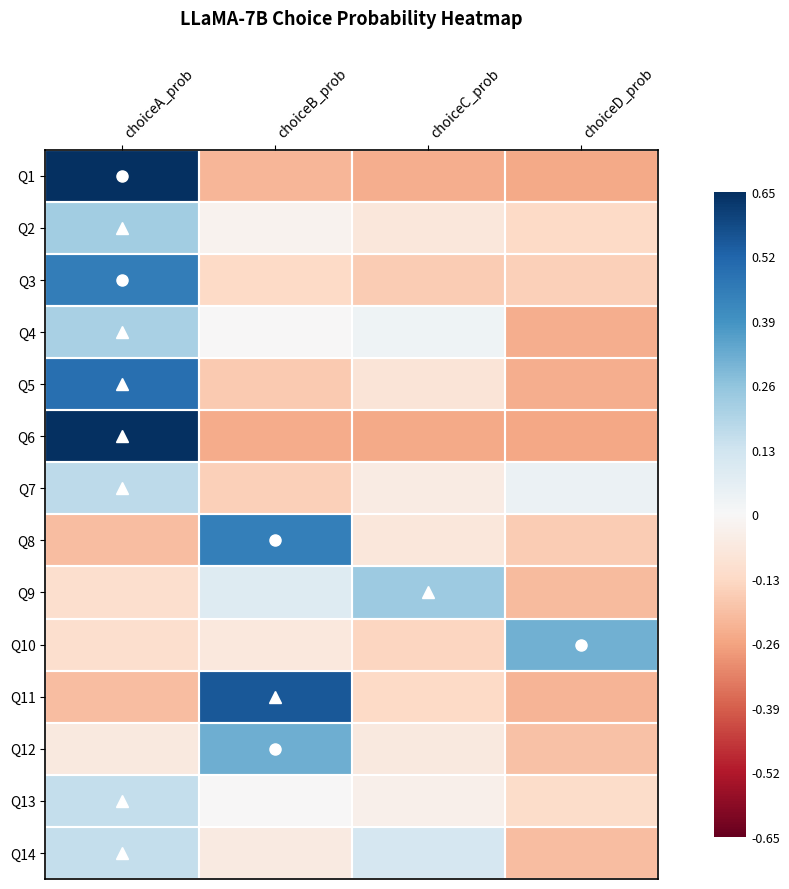

Between choiceA_prob and choiceC_prob, which series saw the biggest shift?

Q6